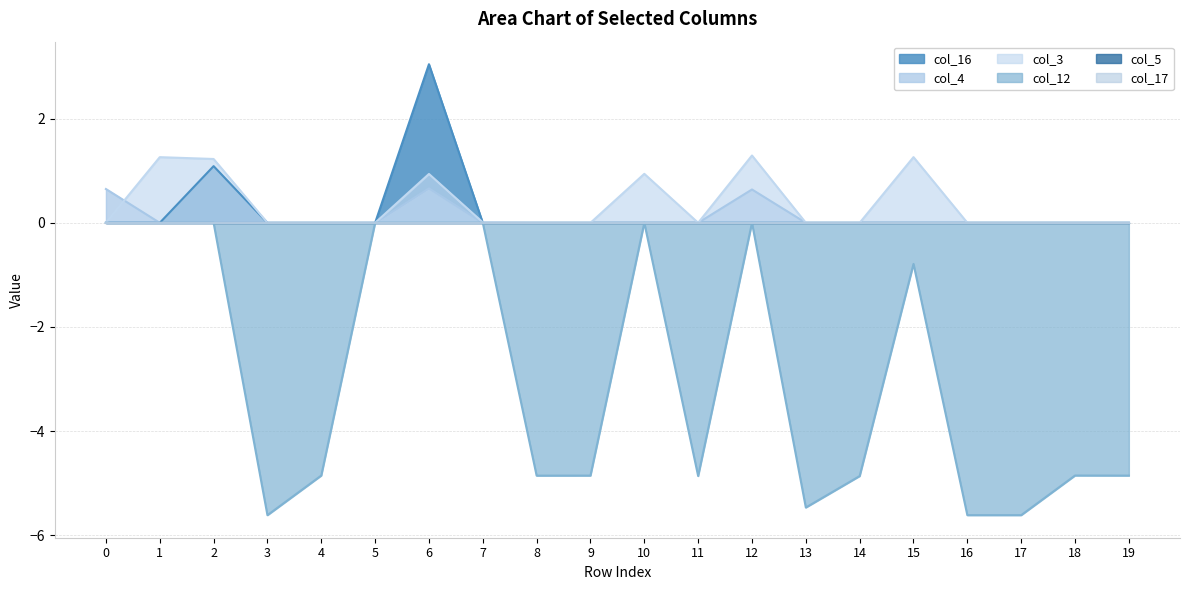

How many values in col_4 are above zero?

3